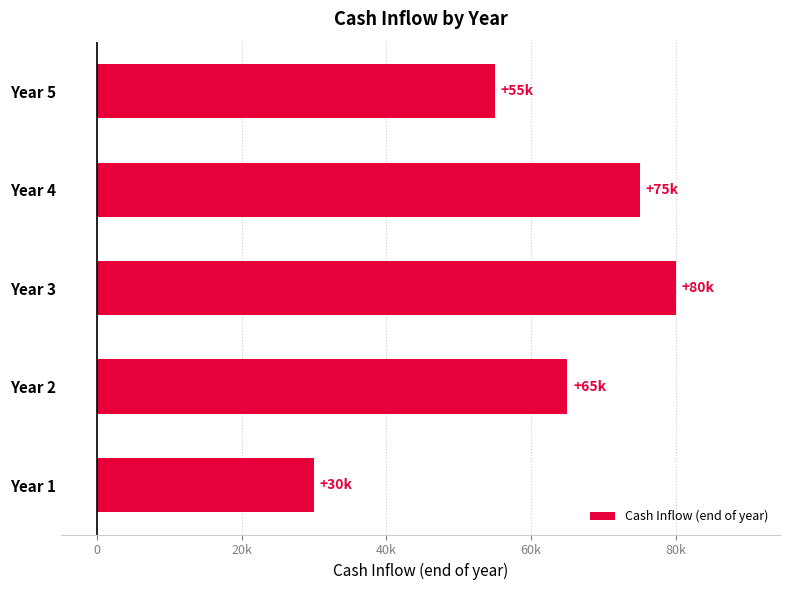

Are the bars horizontal?

Yes